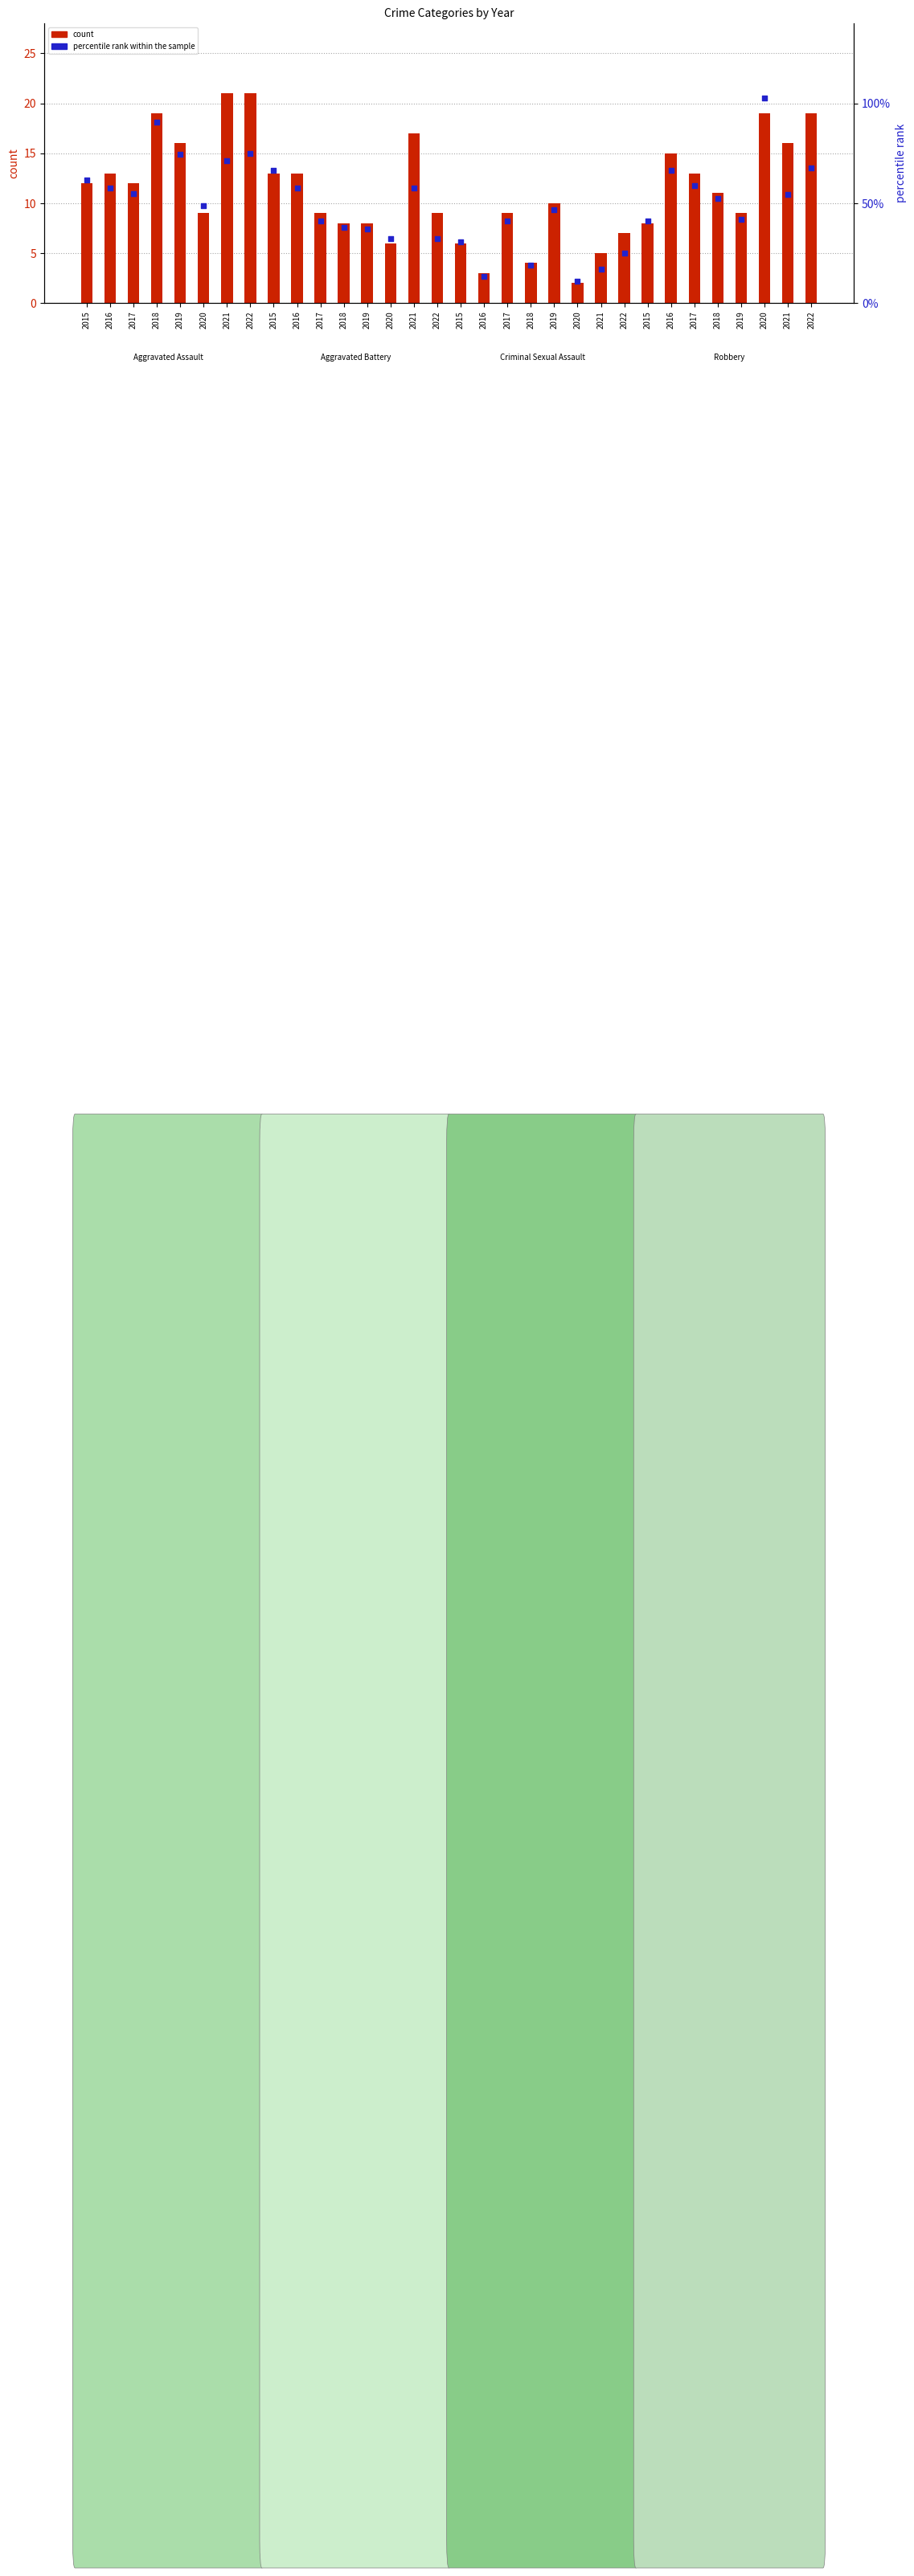

Which series has the largest total across all categories?

percentile rank within the sample